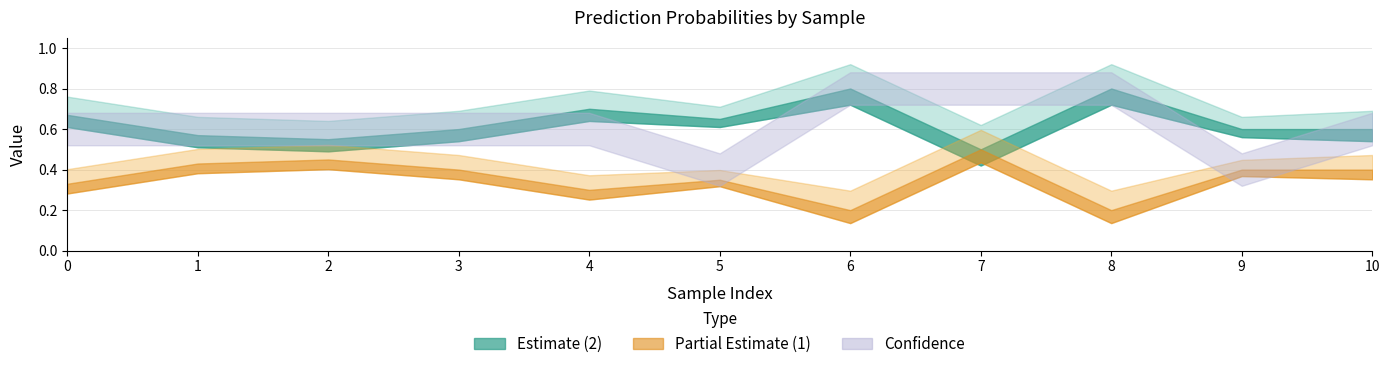

What is the value of the 1 point at the 7th from the left?

0.2